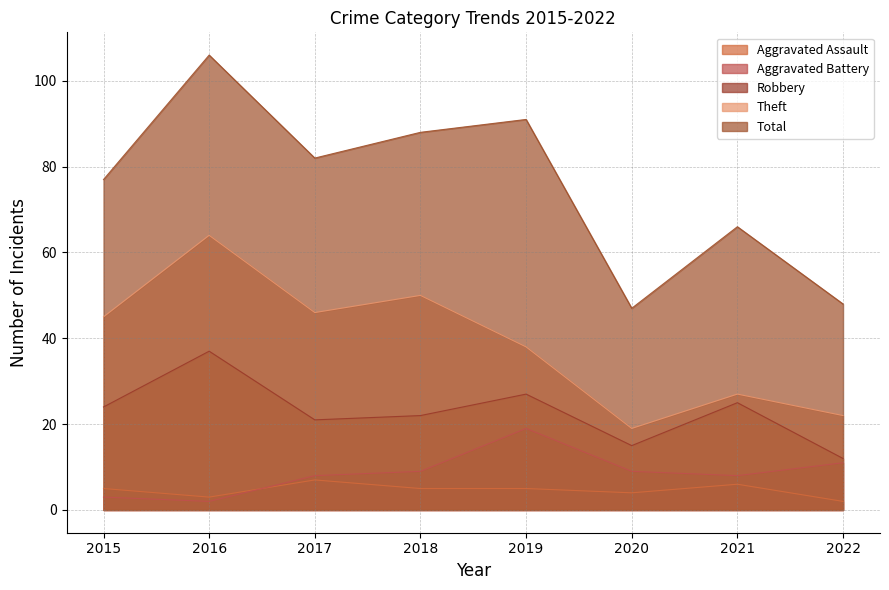

Between 2016 and 2018, which series saw the biggest shift?

Total